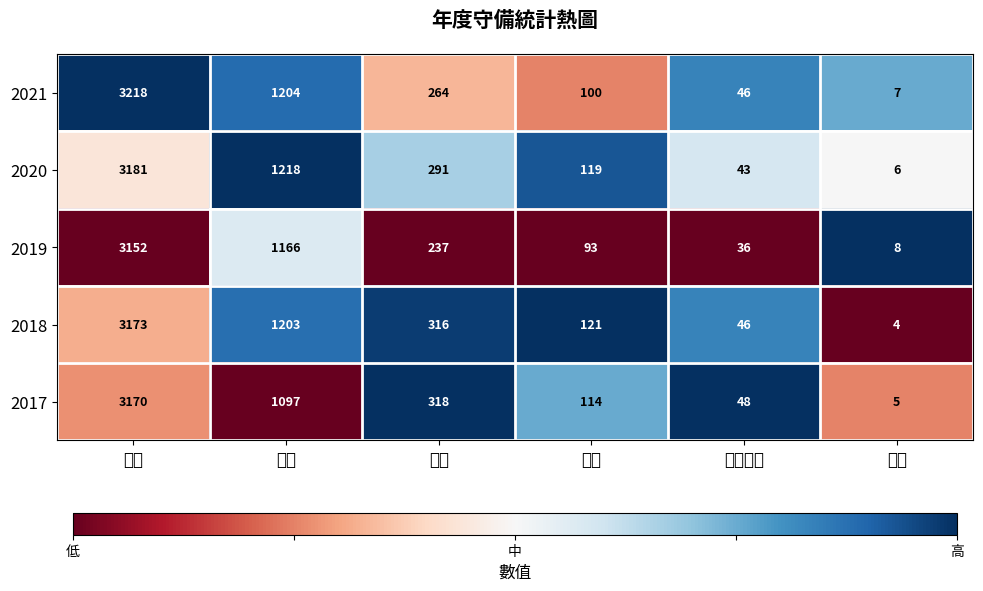

The 2021 series shows 1204 at 助殺. True or false?

True